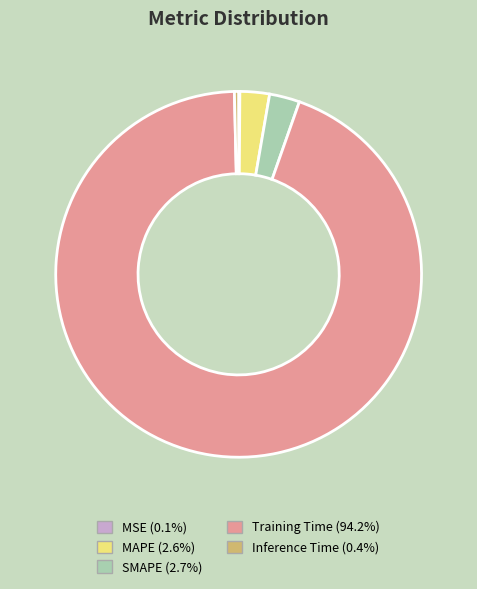

Is it true that Inference Time is 0% of the pie?

True